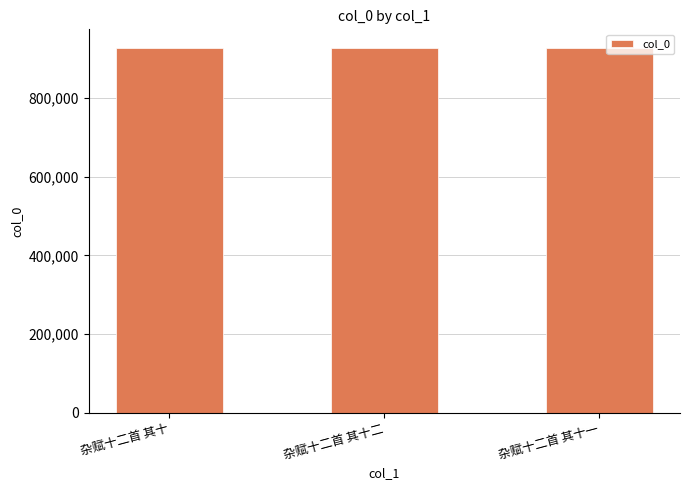

Count the values in the range 928753 to 928757.

3